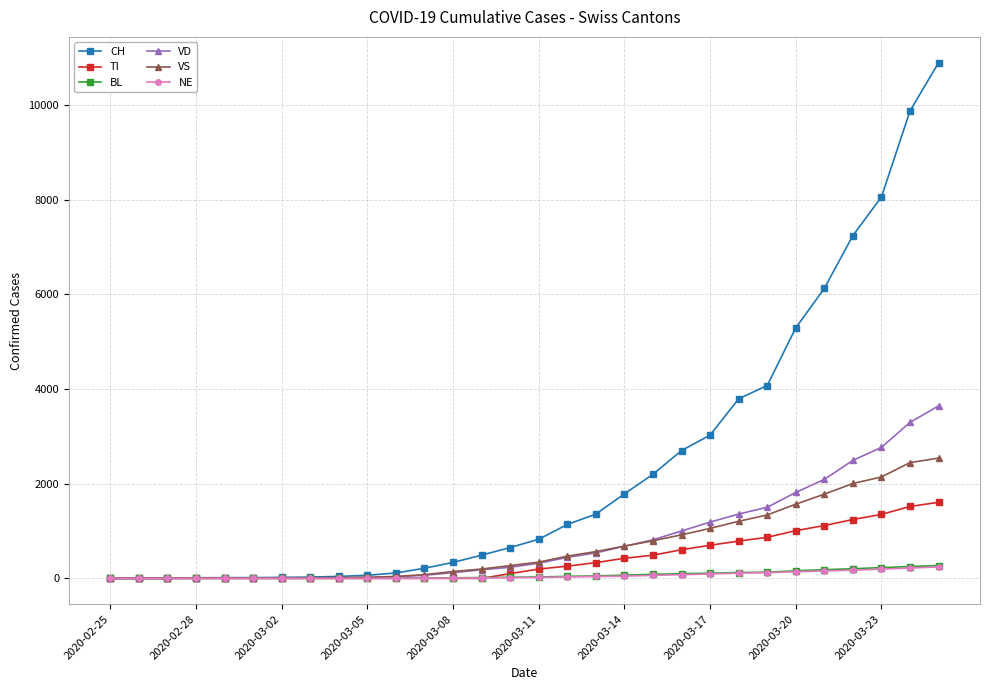

What is the maximum value shown in the chart?

10897